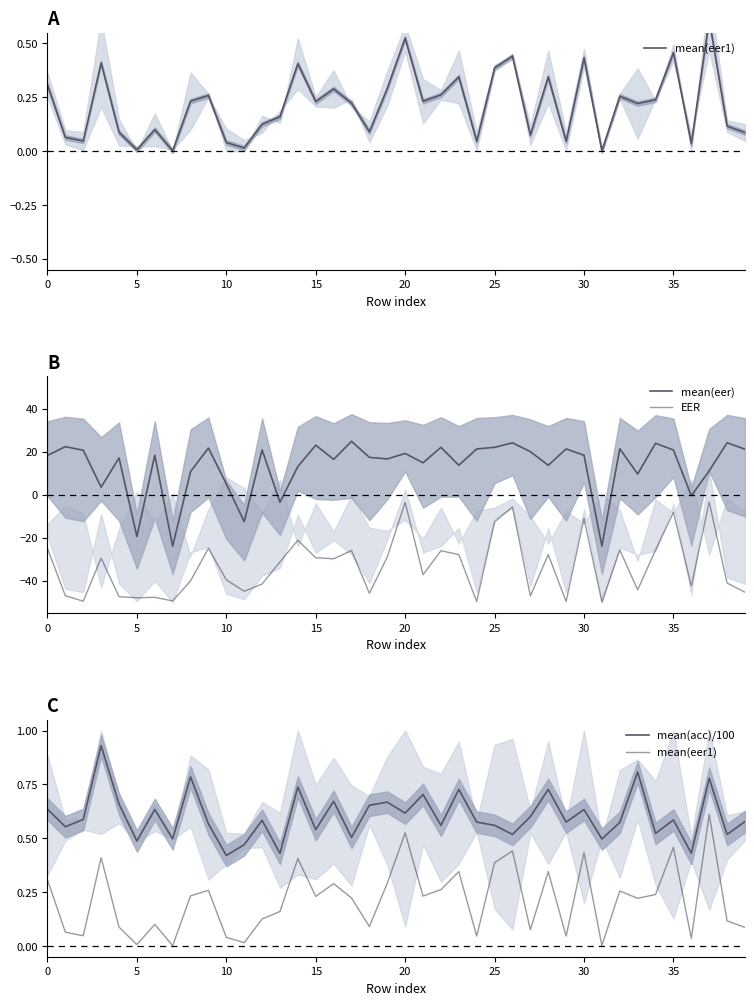

What is the difference between the highest and lowest values at 23?

41.5